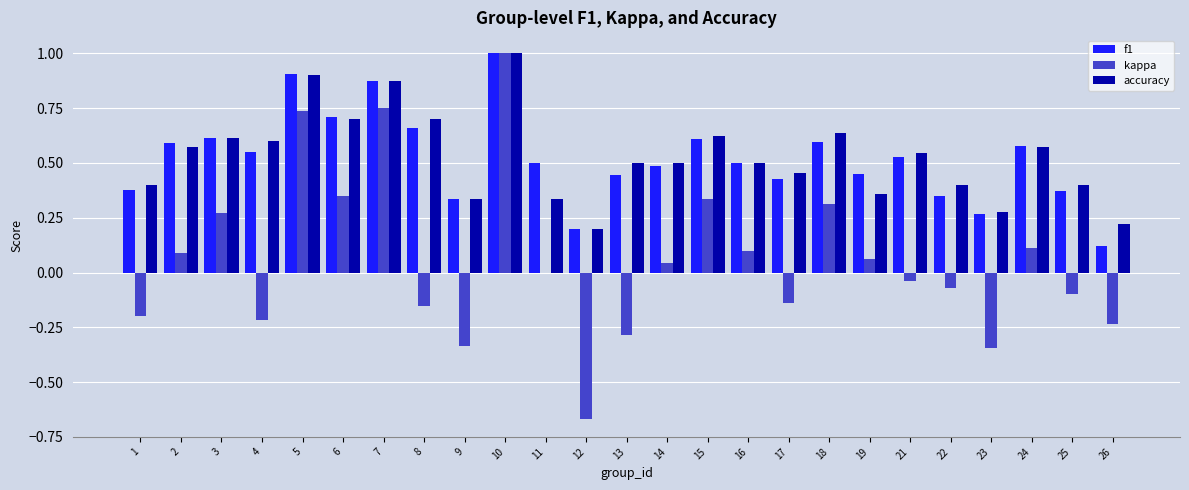

Is the value of f1 at 3 greater than the value of accuracy at 9?

Yes